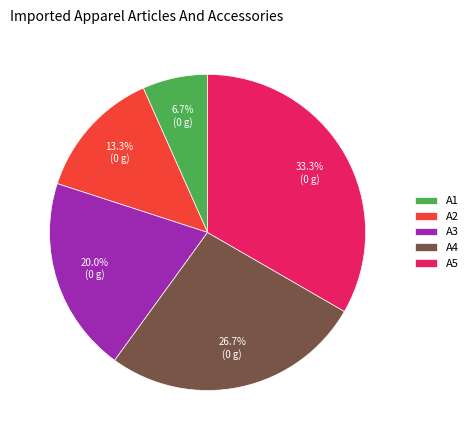

Approximately how many times larger is the value at A5 compared to A3?

1.7